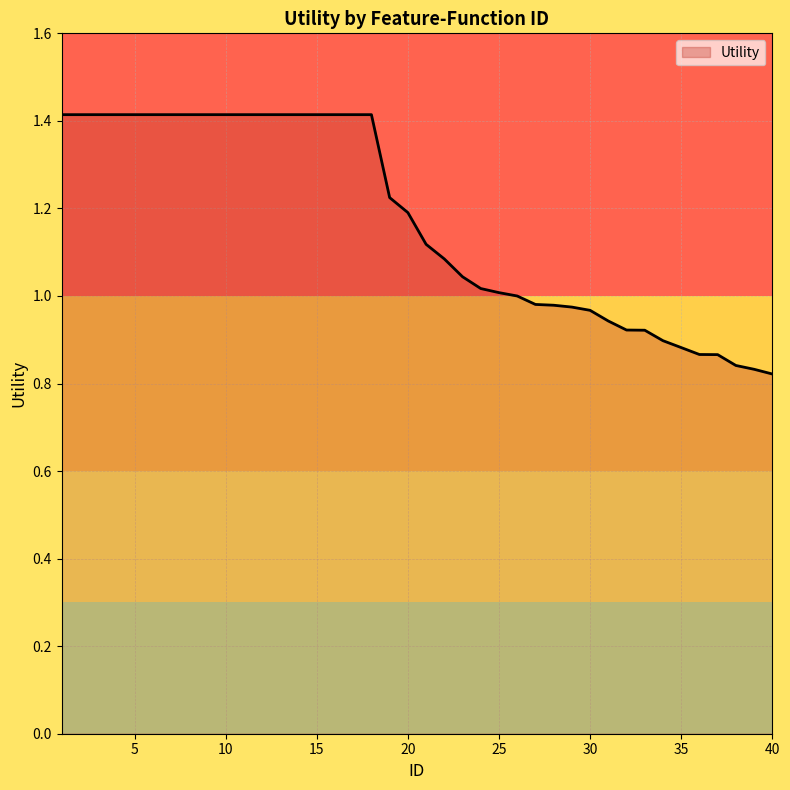

What is the greatest value displayed?

1.4